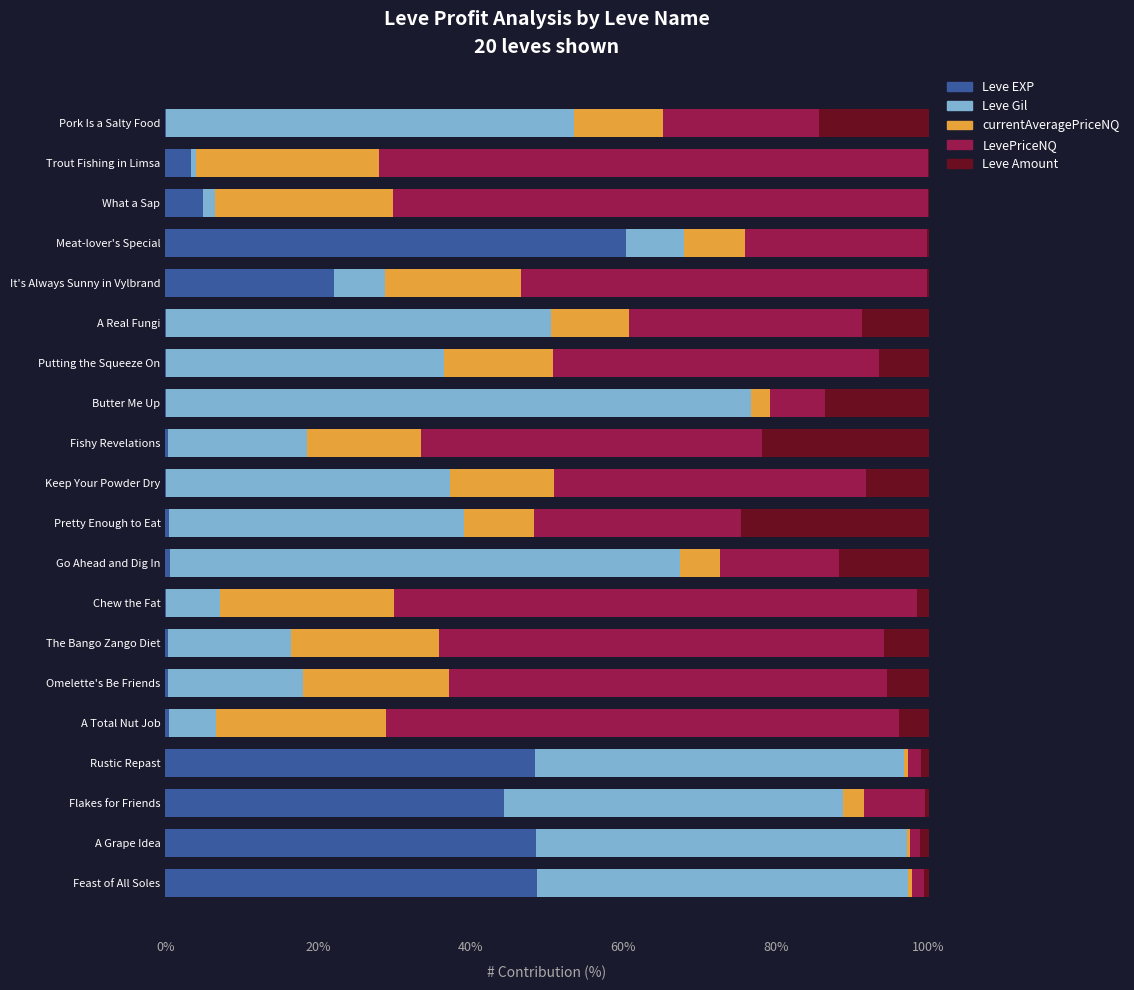

What are all the series names shown in the legend?

Leve EXP, Leve Gil, currentAveragePriceNQ, LevePriceNQ, Leve Amount